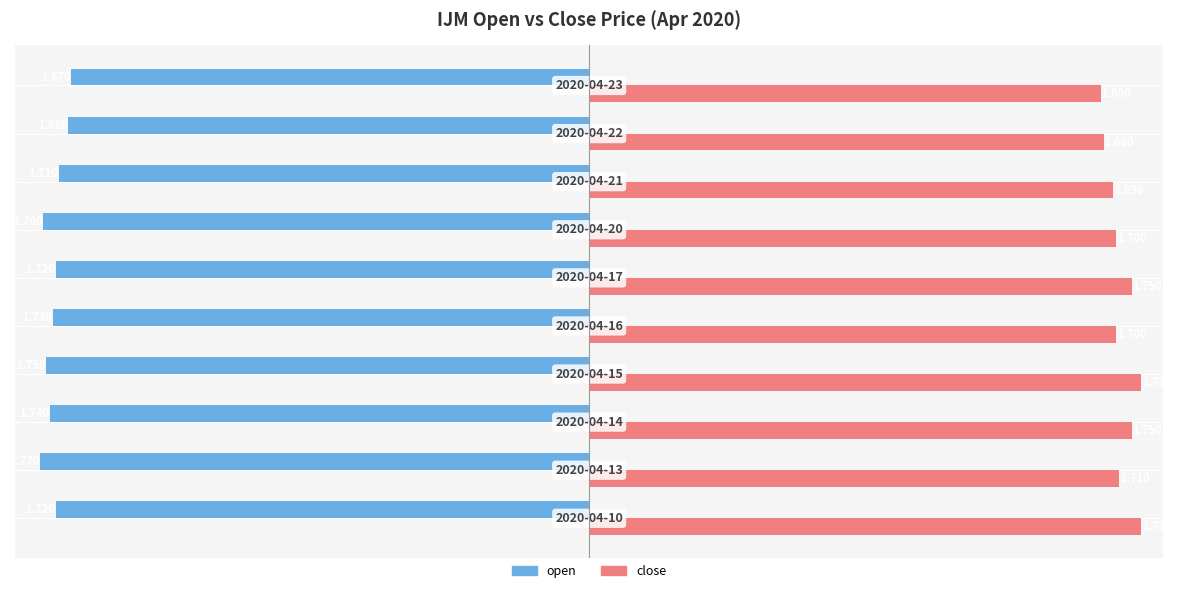

Which series has the largest total across all categories?

close